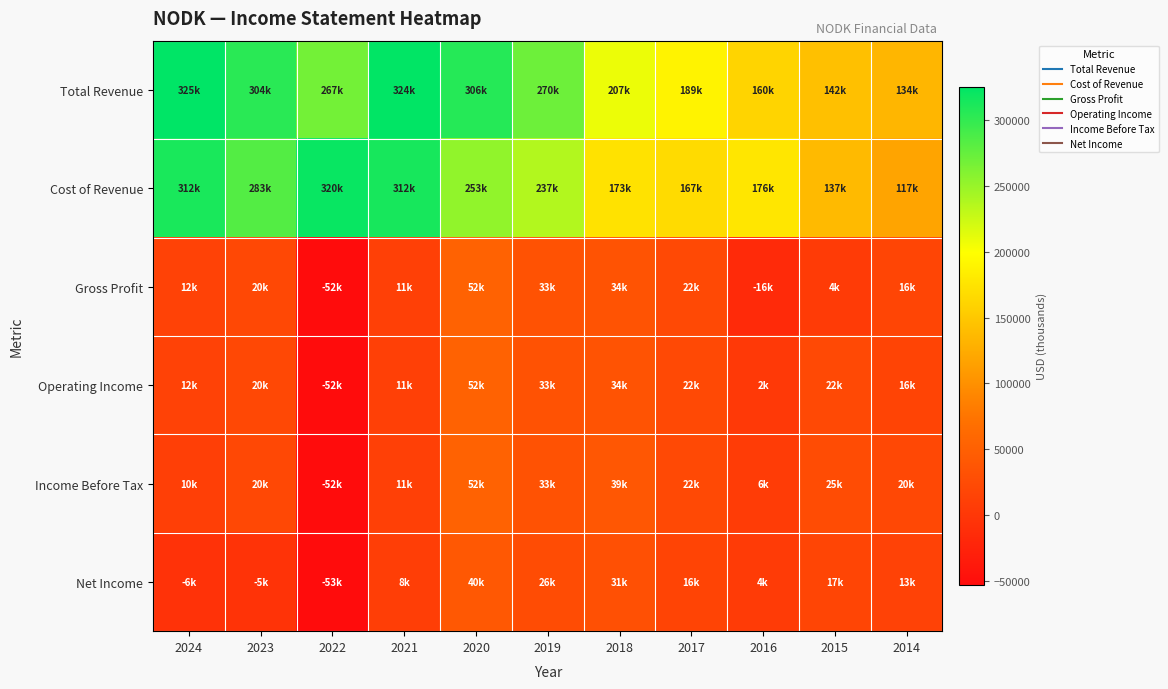

Which series has the widest spread of values?

Cost of Revenue